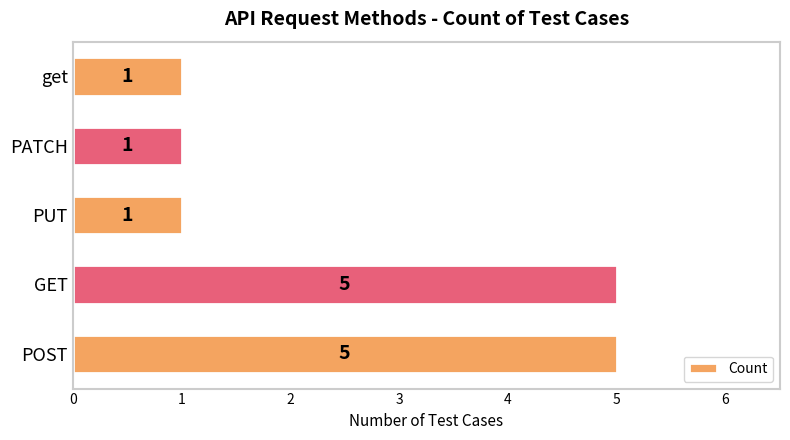

What is the difference between the maximum and minimum values?

4